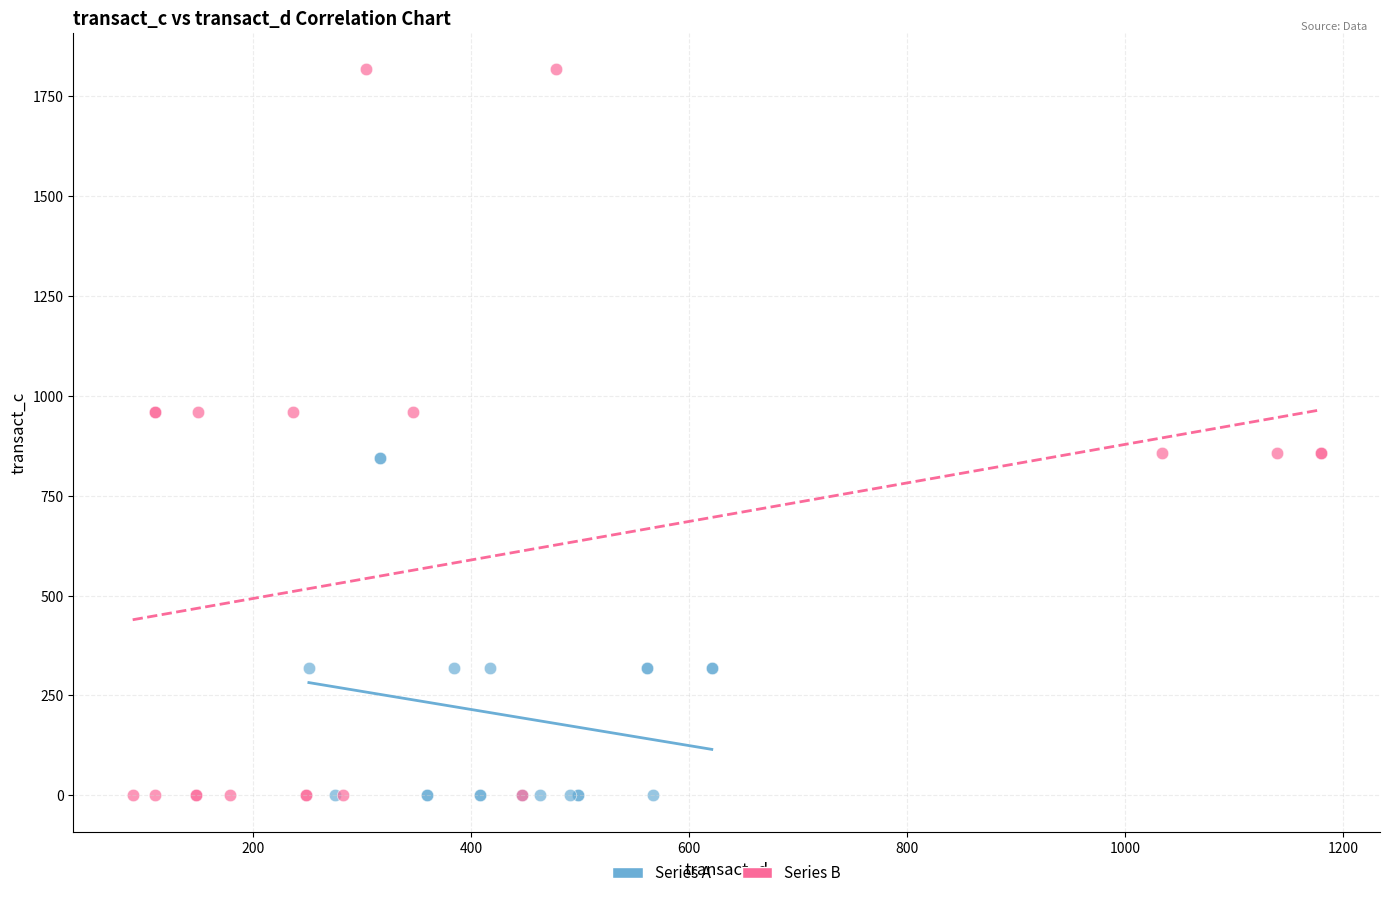

Which series contains the highest Y value?

Series B